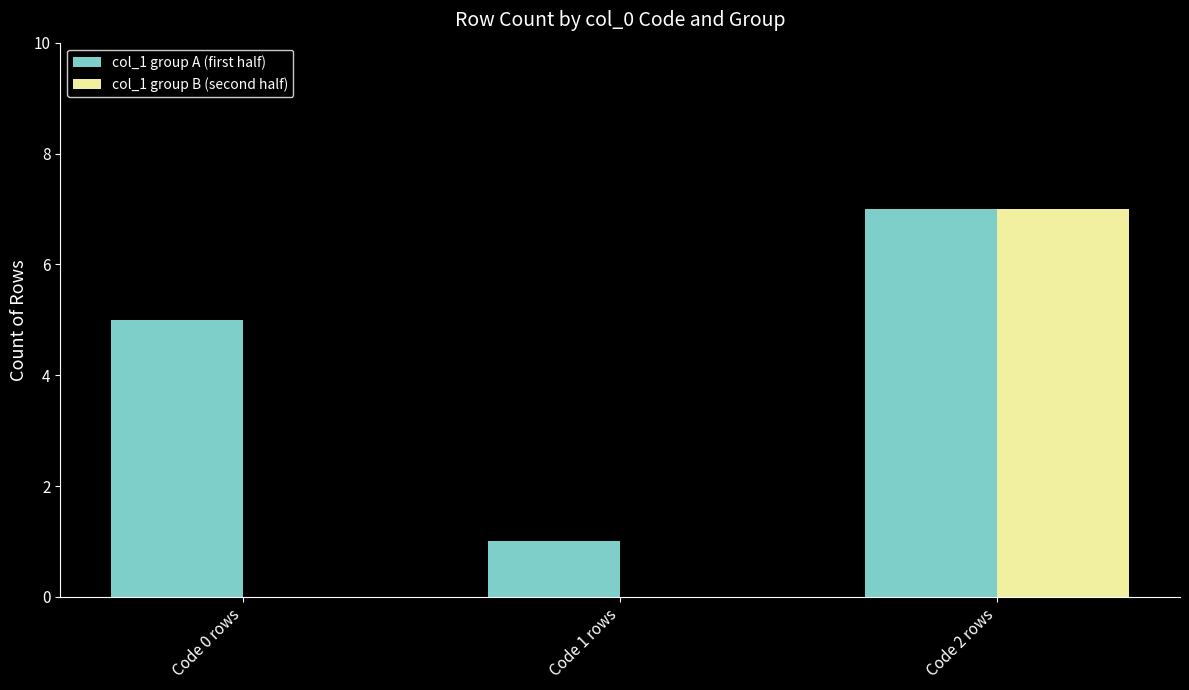

Between Code 1 rows and Code 2 rows, which series saw the biggest shift?

col_1 group B (second half)